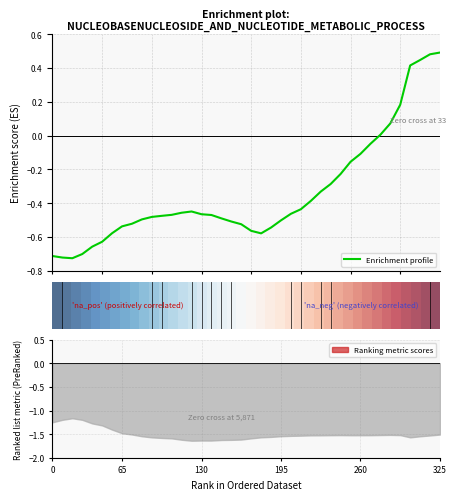

How many categories are shown in the chart?

40